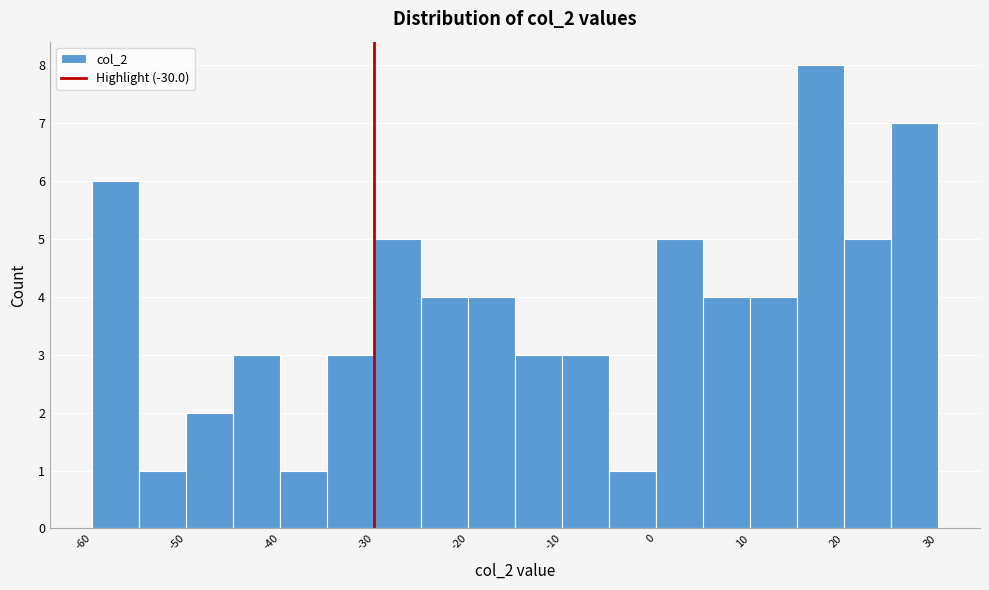

Reading left to right, list every bar in this chart as the range it spans on the x-axis followed by its height. The values are not printed on the chart, so give them approximately, as read against the axis.

-60 to -55: 6
-55 to -50: 1
-50 to -45: 2
-45 to -40: 3
-40 to -35: 1
-35 to -30: 3
-30 to -25: 5
-25 to -20: 4
-20 to -15: 4
-15 to -10: 3
-10 to -5: 3
-5 to 0: 1
0 to 5: 5
5 to 10: 4
10 to 15: 4
15 to 20: 8
20 to 25: 5
25 to 30: 7